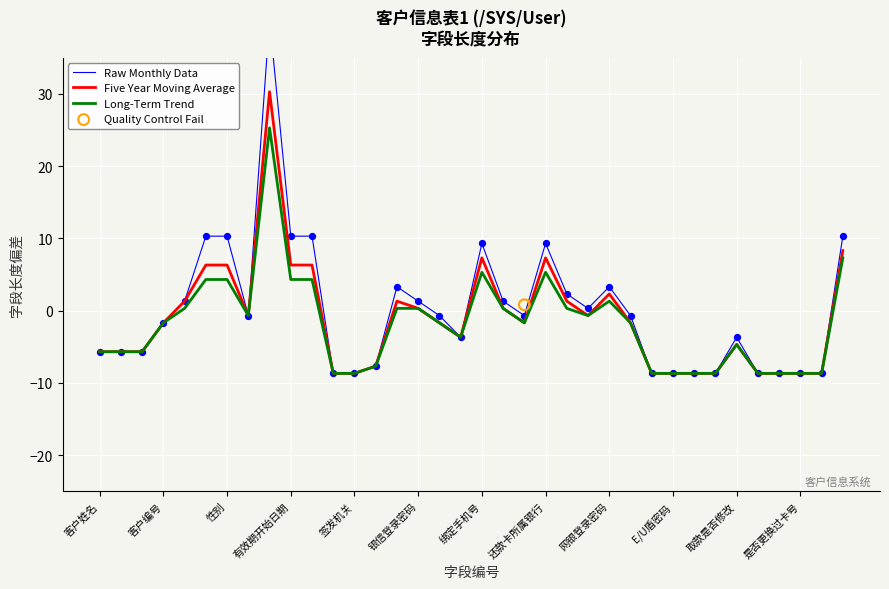

Which series has the largest Y range (max minus min)?

Raw Monthly Data